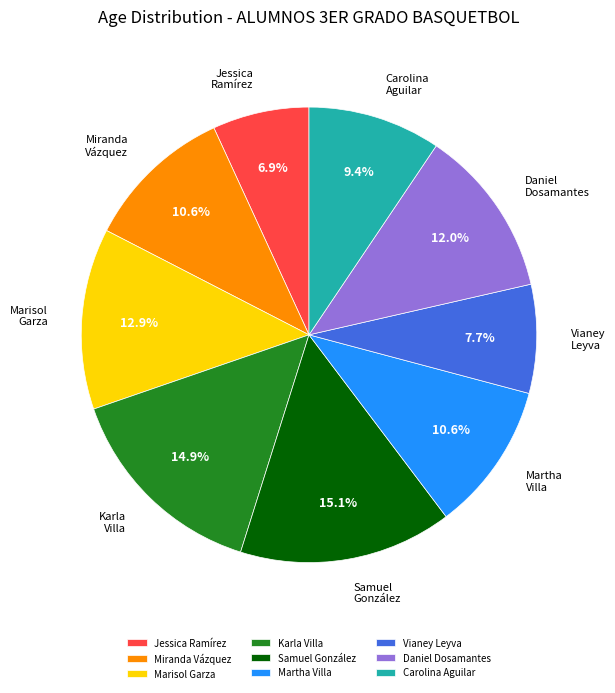

What is the ratio of the value at Martha Villa to the value at Carolina Aguilar?

1.1